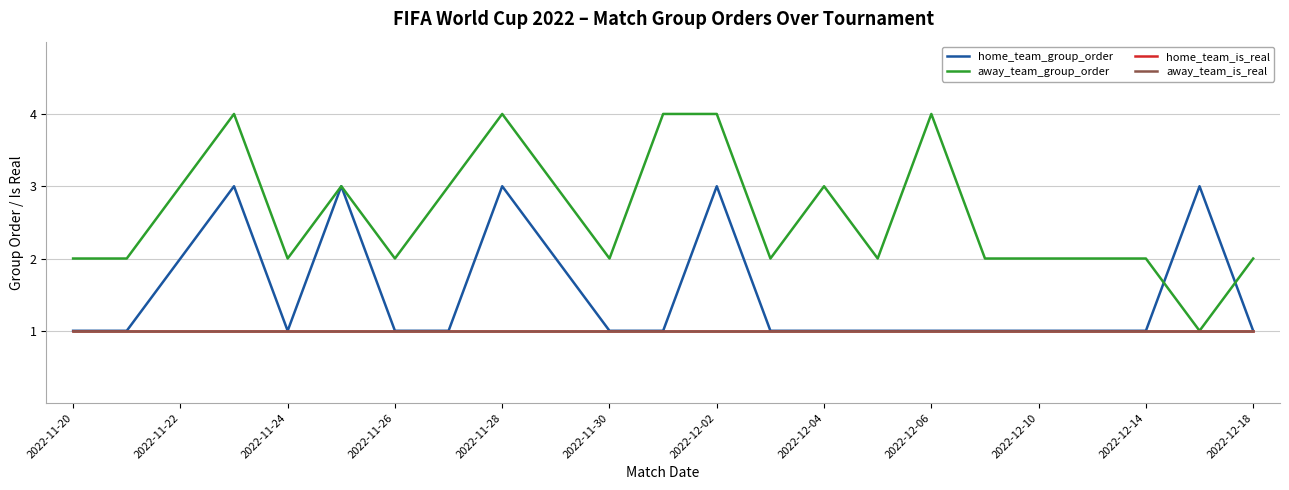

Where is home_team_group_order nearest to the value 2?

2022-11-22